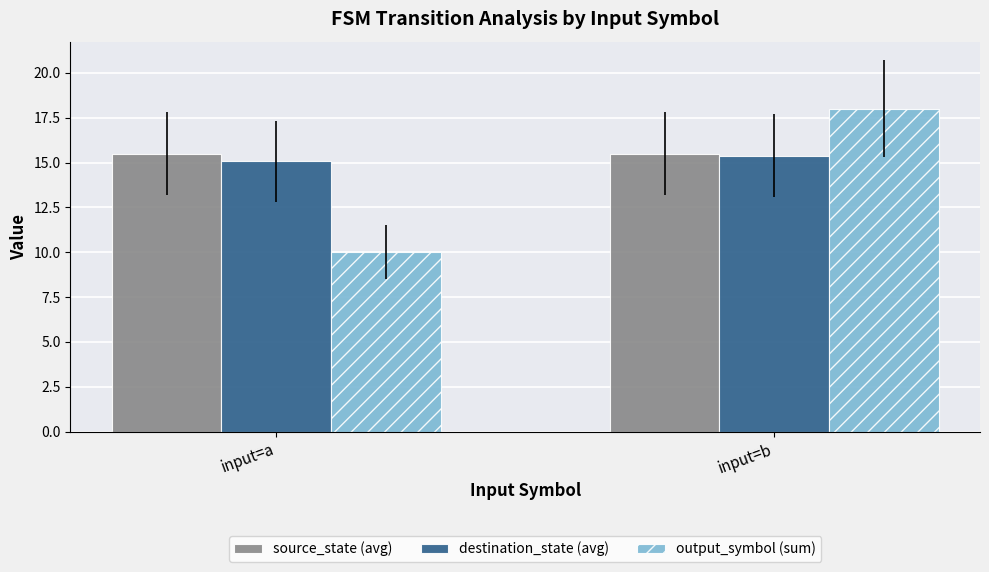

What is the value of the output_symbol (sum) bar at the 1st from the left?

10.0